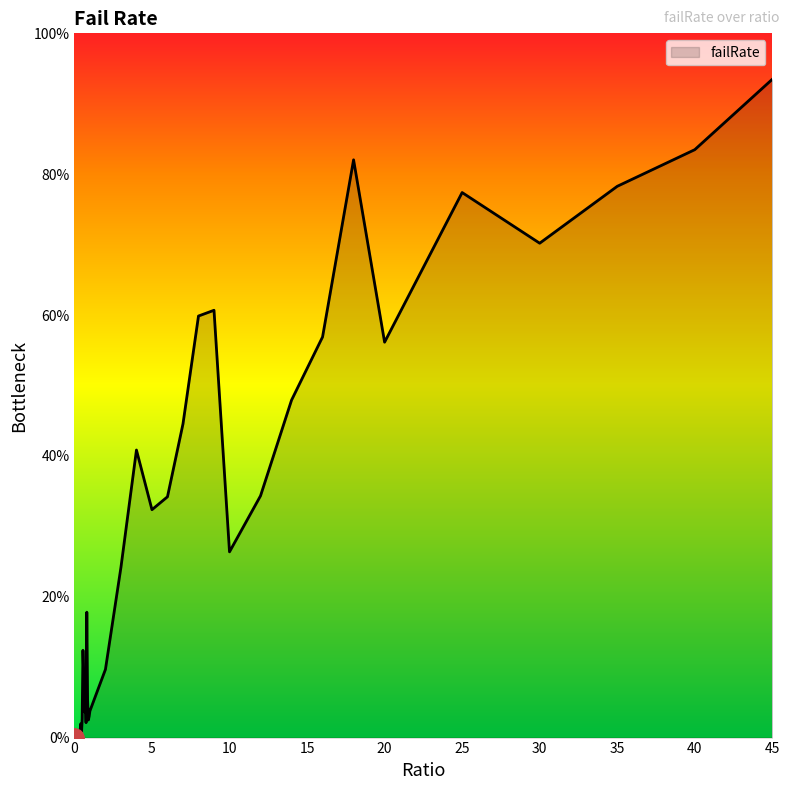

True or false: there are more than 0 points higher than both neighbors.

True